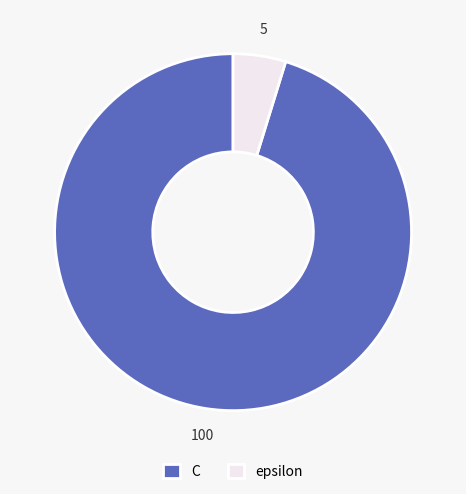

Which category has the biggest portion of the pie?

C